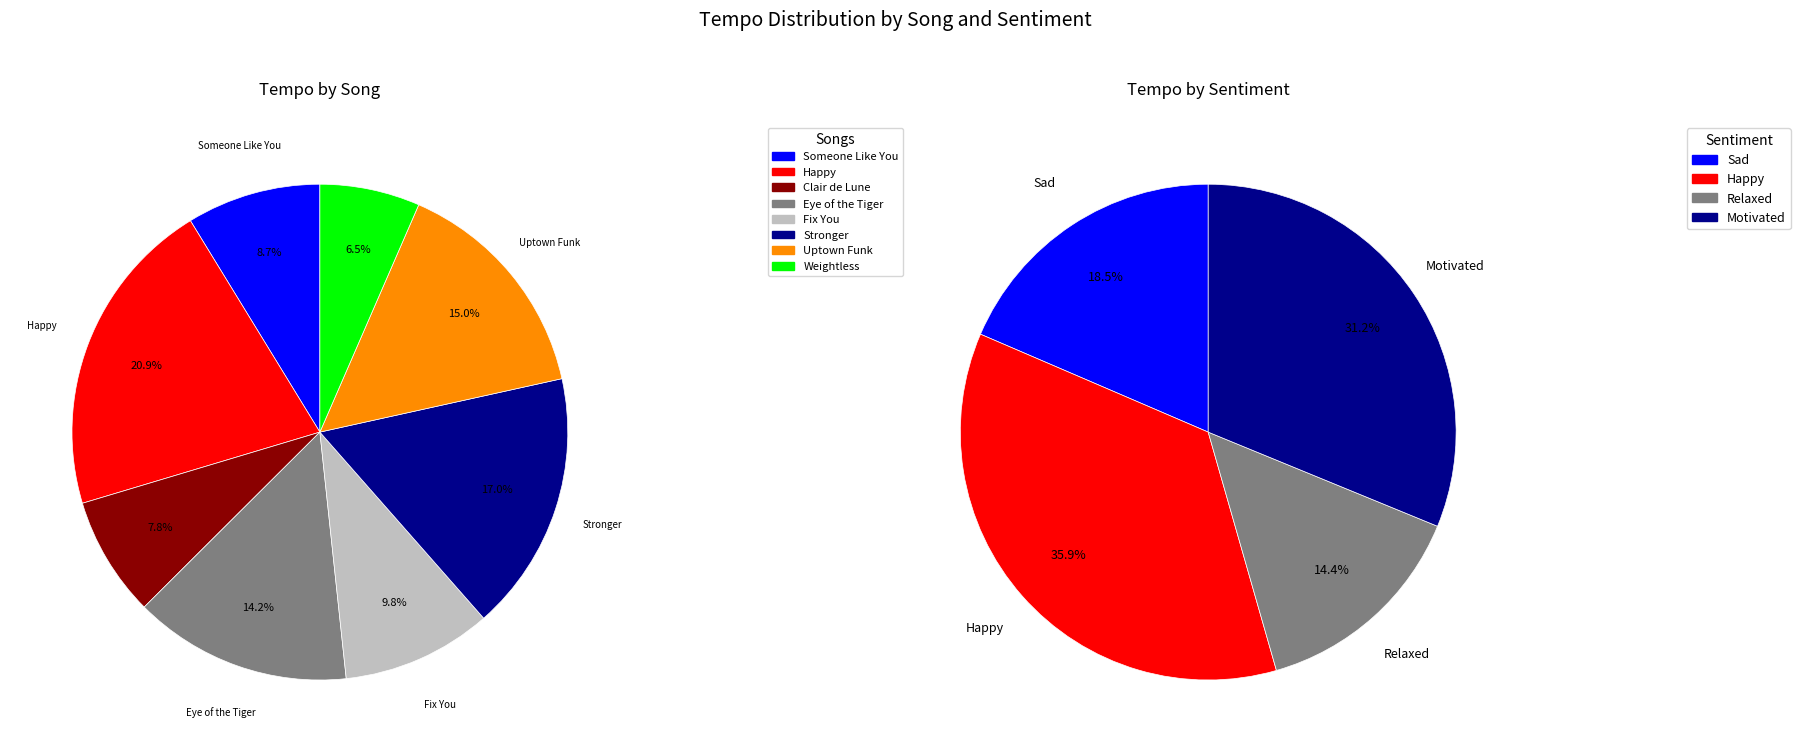

What percentage do Clair de Lune and Eye of the Tiger together represent?

22.1%